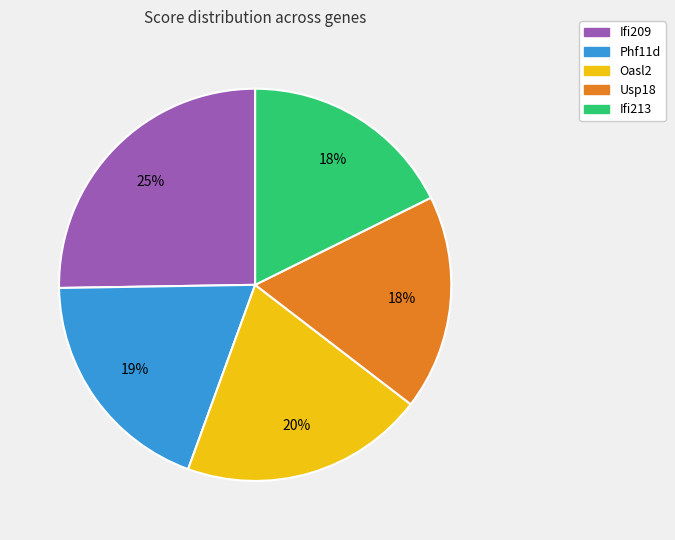

The Ifi213 slice represents 18% of the pie. True or false?

True